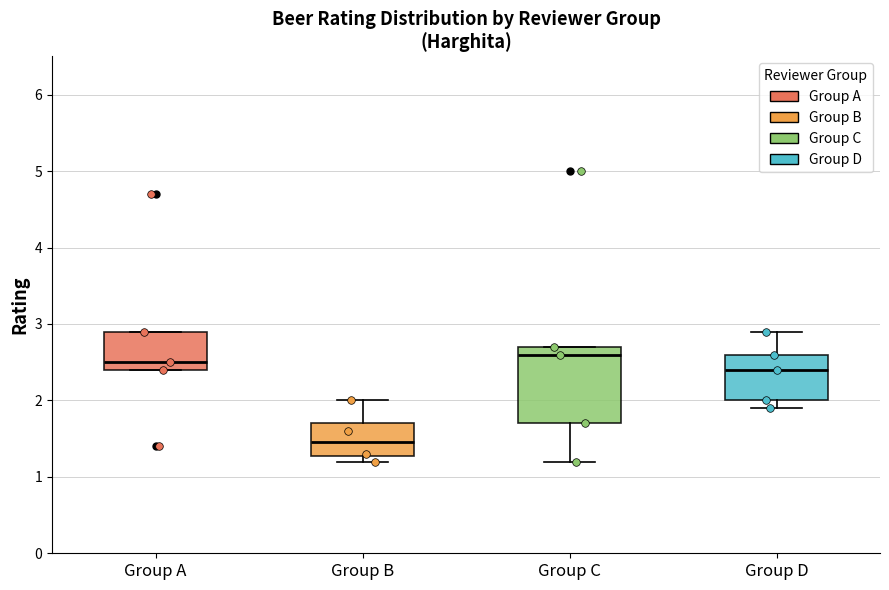

Comparing the boxes themselves (not the whiskers), which one is the tallest?

Group C